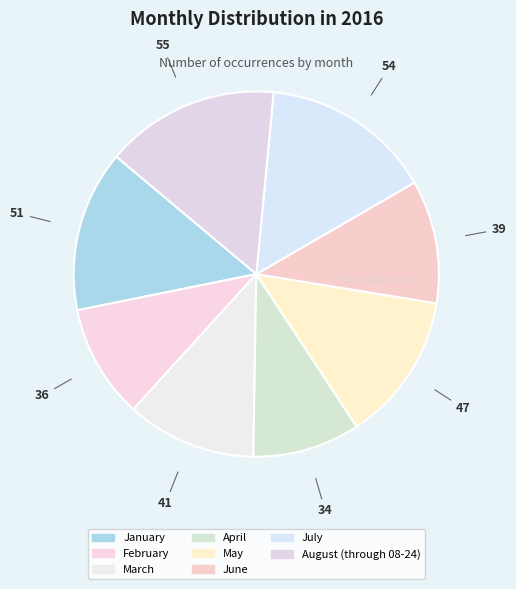

Count the number of slices in the pie.

8